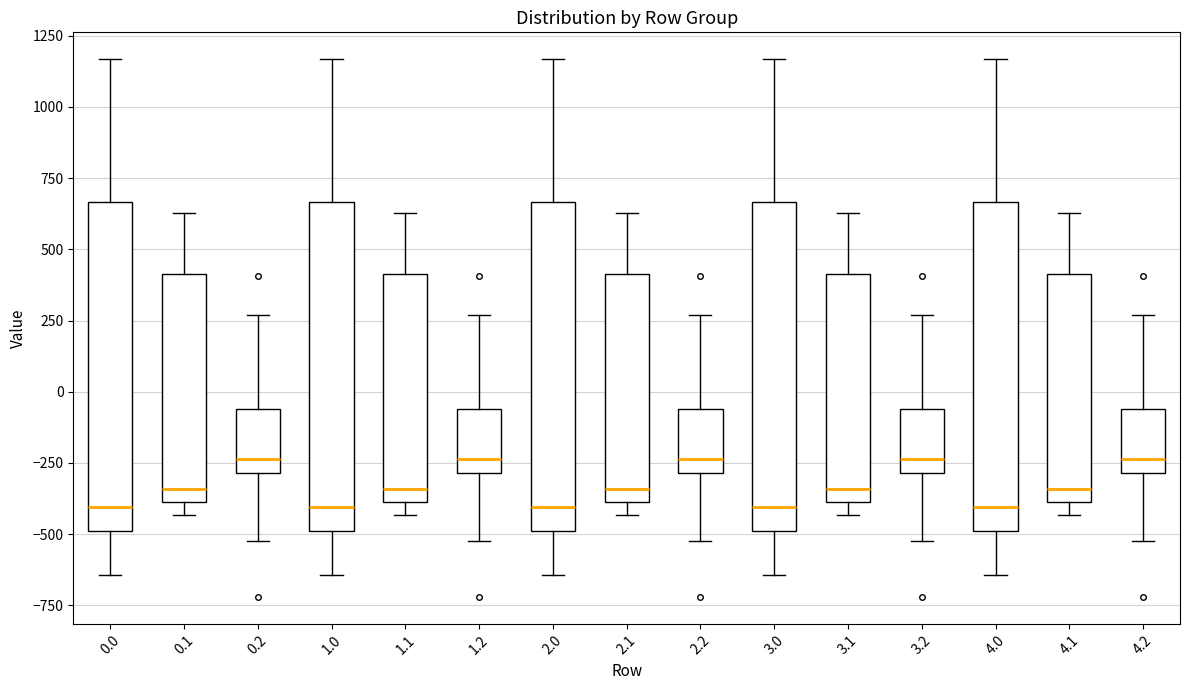

Where is the upper edge of the box at x = 4.0 on the y-axis? The values are not printed on the chart, so give them approximately, as read against the axis.

650